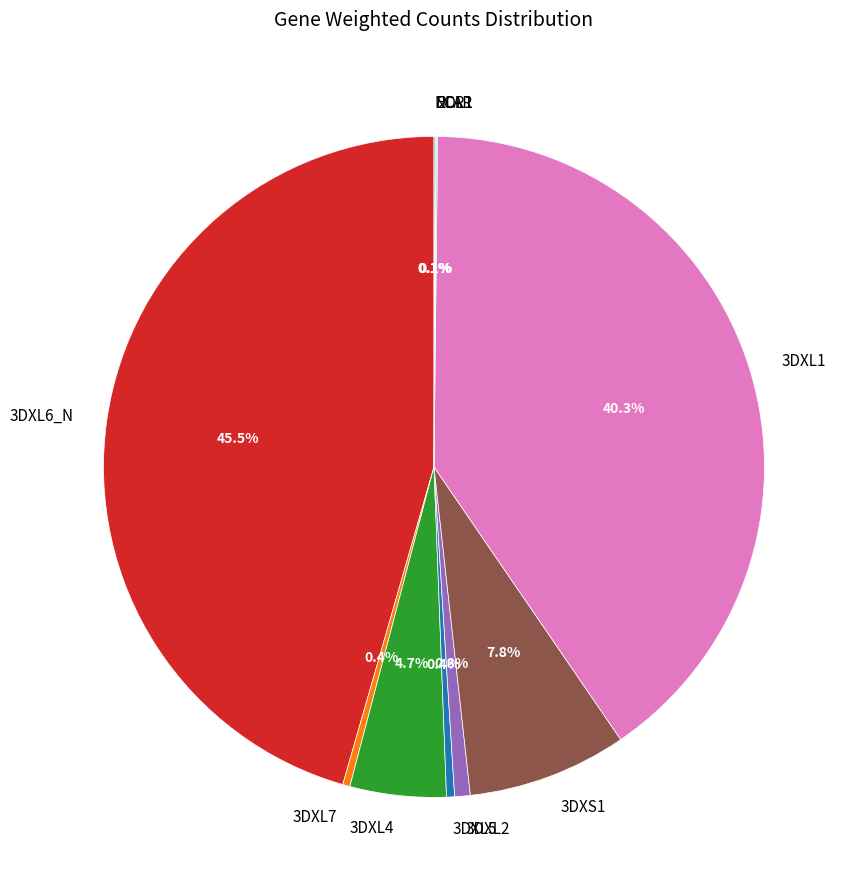

Which category has the biggest portion of the pie?

3DXL6_N